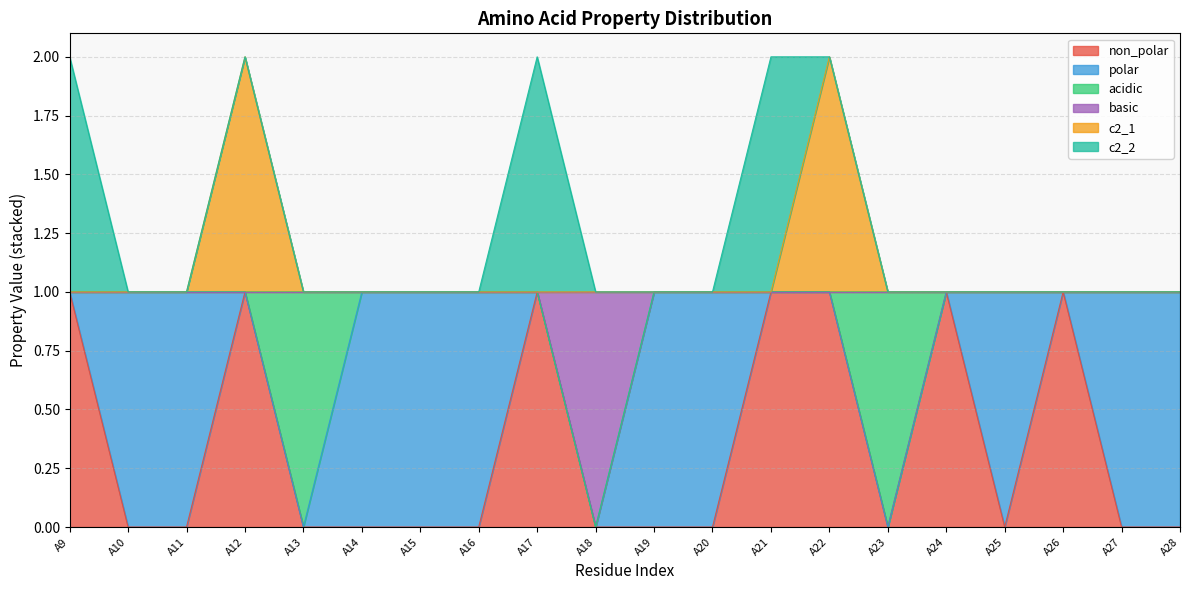

How many data points in non_polar are above 0?

7